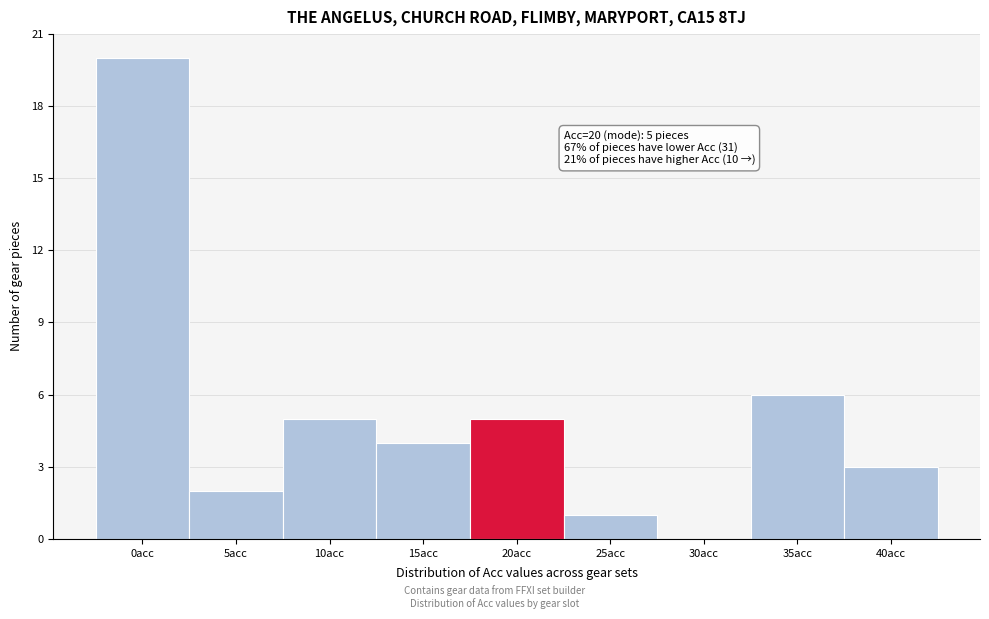

Reading left to right, transcribe all the data shown in this chart.

0acc=20	5acc=2	10acc=5	15acc=4	20acc=5	25acc=1	30acc=0	35acc=6	40acc=3